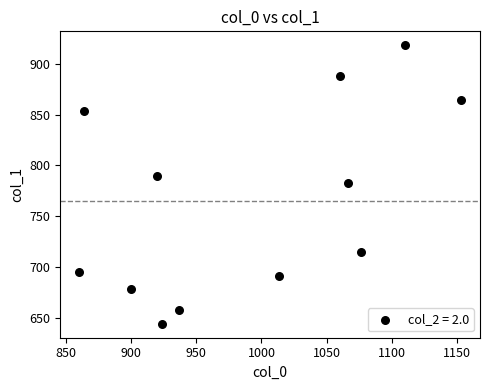

What is the range of Y values (max minus min)?

273.4